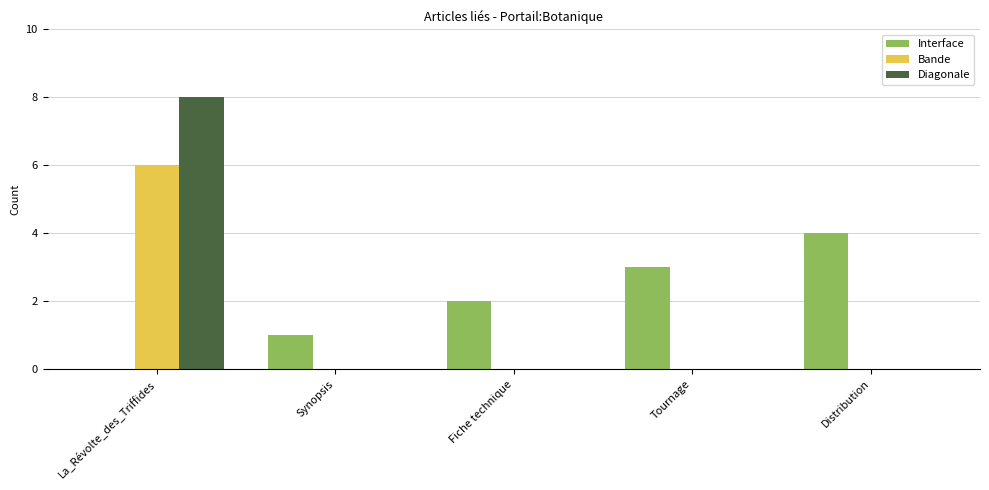

What is the total value across all series at Distribution?

4